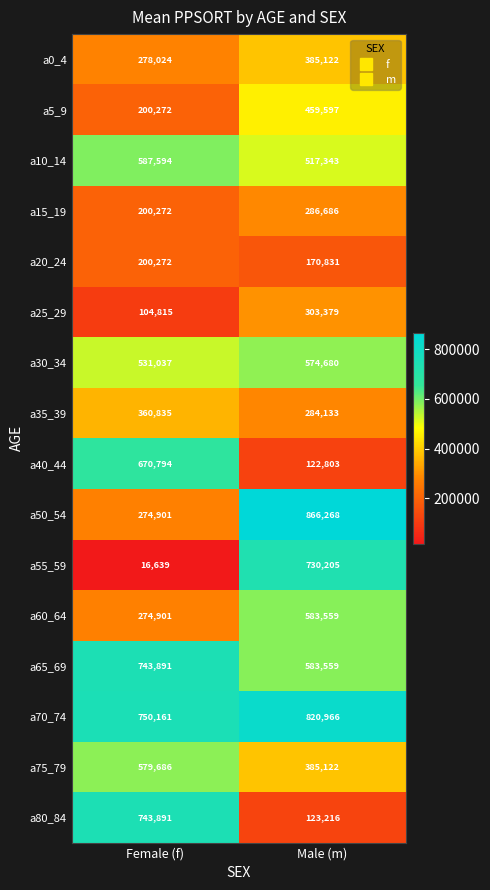

Is it true that a65_69 equals 743891 at Female (f)?

True